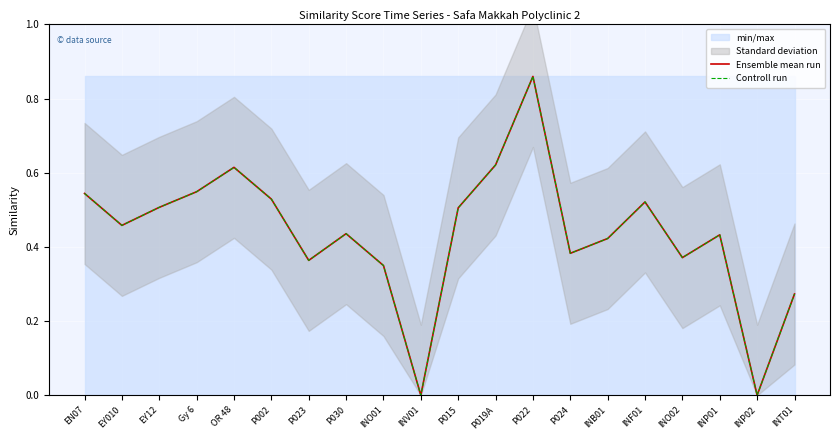

What is the total value across all series at INF01?

1.0